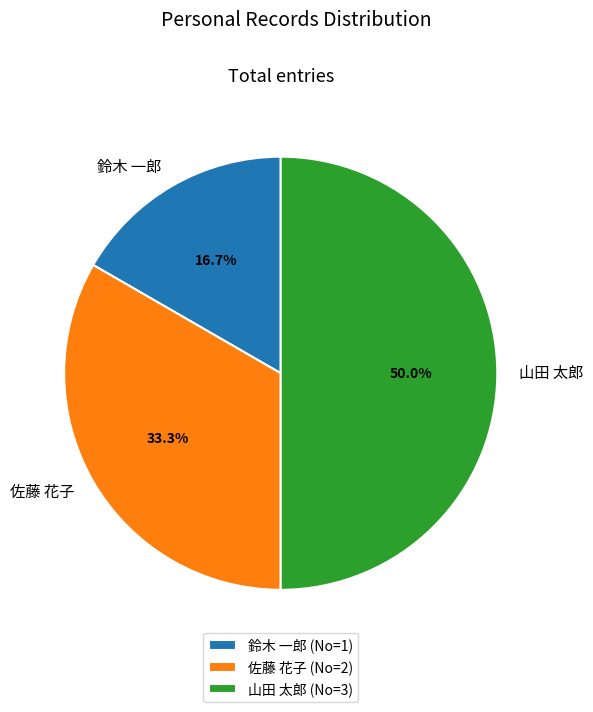

What is the ratio of the value at 佐藤 花子 to the value at 山田 太郎?

0.7